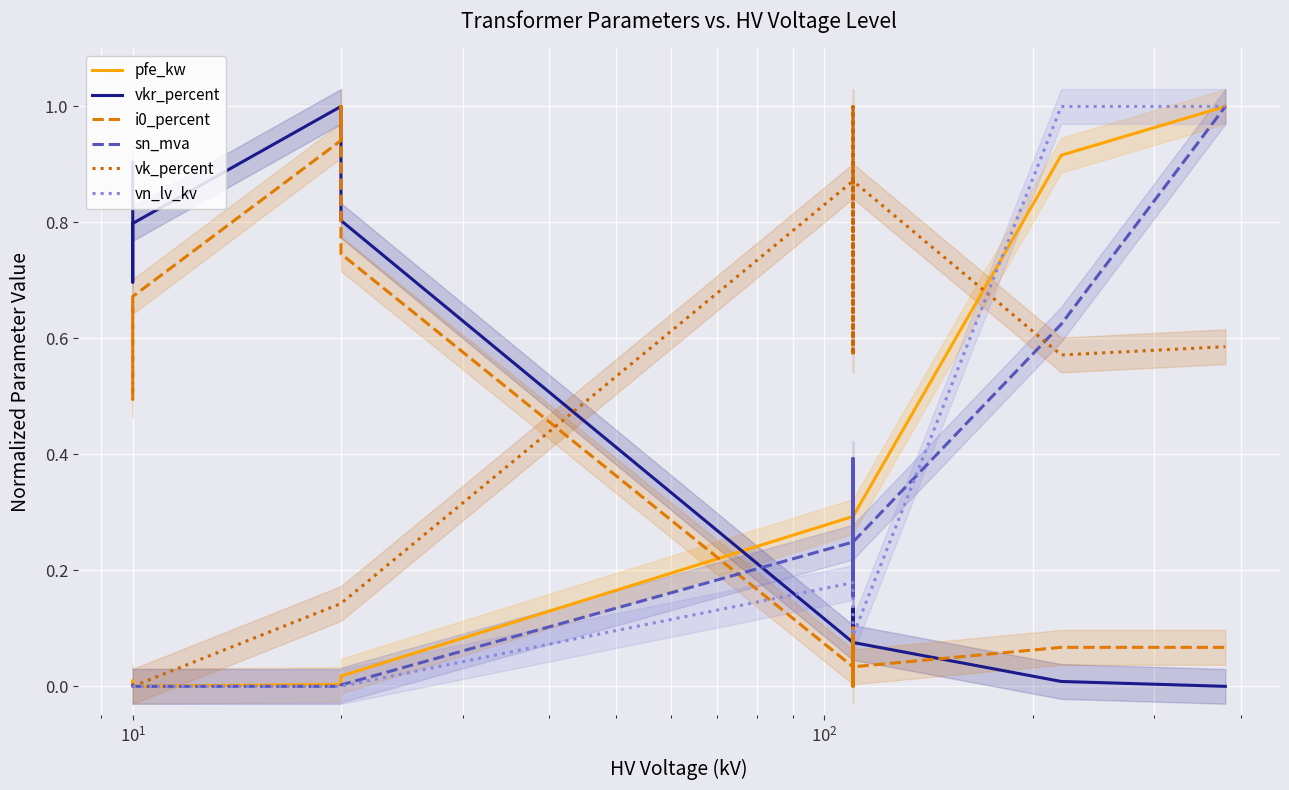

Reading right to left, list all the values displayed in this chart.

pfe_kw: 1.0	0.9	0.3	0.2	0.4	0.2	0.4	0.3	0.0	0.0	0.0	0.0	0.0	0.0
vkr_percent: 0.0	0.0	0.1	0.1	0.1	0.1	0.1	0.1	0.8	1.0	1.0	0.8	0.7	0.9
i0_percent: 0.1	0.1	0.0	0.1	0.0	0.1	0.0	0.0	0.7	1.0	0.9	0.7	0.5	0.7
sn_mva: 1.0	0.6	0.2	0.2	0.4	0.2	0.4	0.2	0.0	0.0	0.0	0.0	0.0	0.0
vk_percent: 0.6	0.6	0.9	0.6	1.0	0.6	1.0	0.9	0.1	0.1	0.1	0.0	0.0	0.0
vn_lv_kv: 1.0	1.0	0.1	0.1	0.1	0.2	0.2	0.2	0.0	0.0	0.0	0.0	0.0	0.0